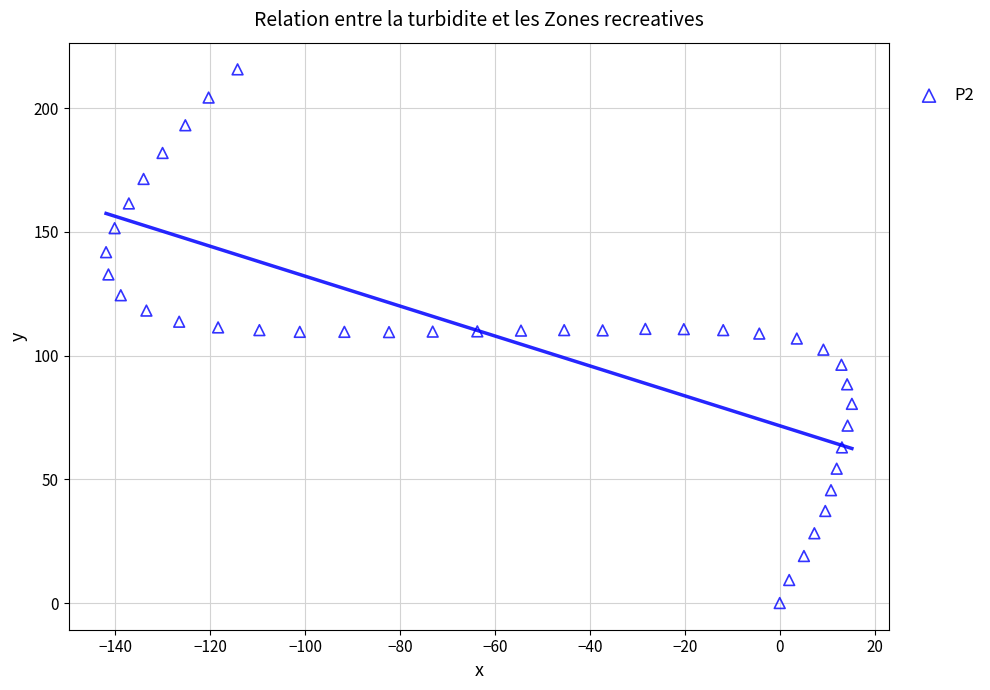

What is the range of X values (max minus min)?

157.1